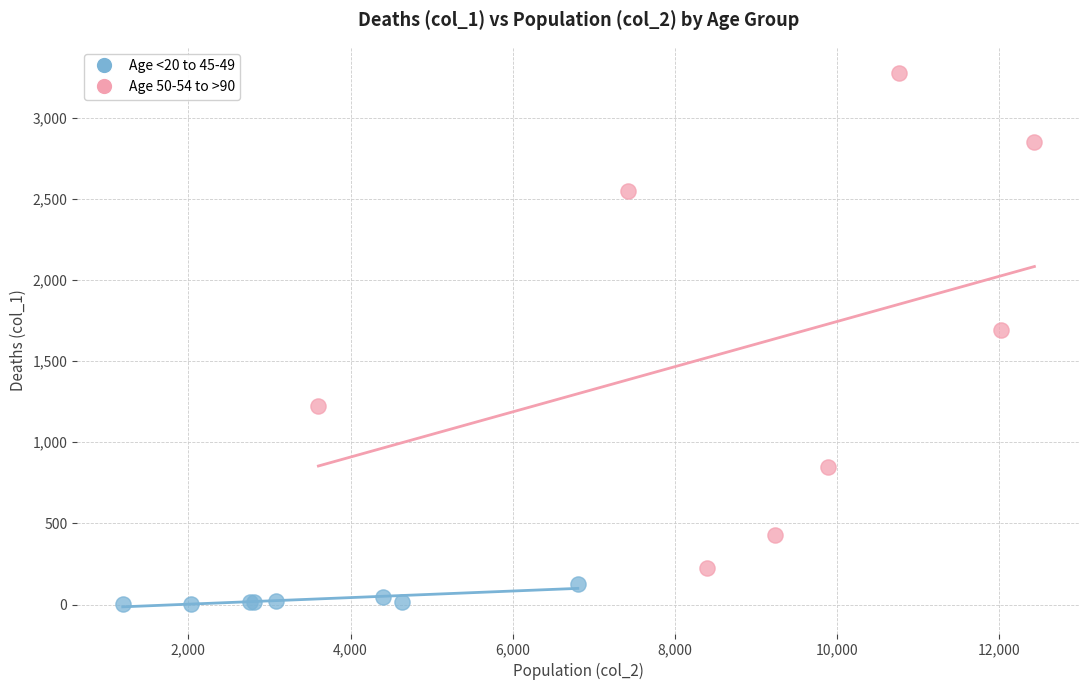

Which series reaches the minimum Y coordinate?

Age <20 to 45-49